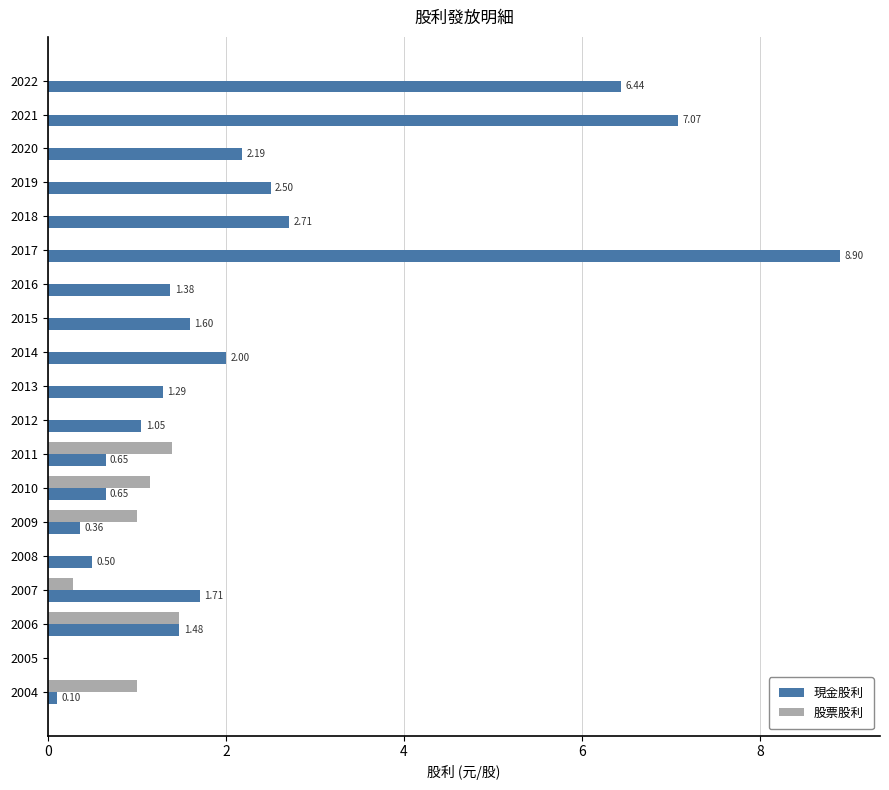

Is the value of 股票股利 at 2011 greater than the value of 現金股利 at 2007?

No